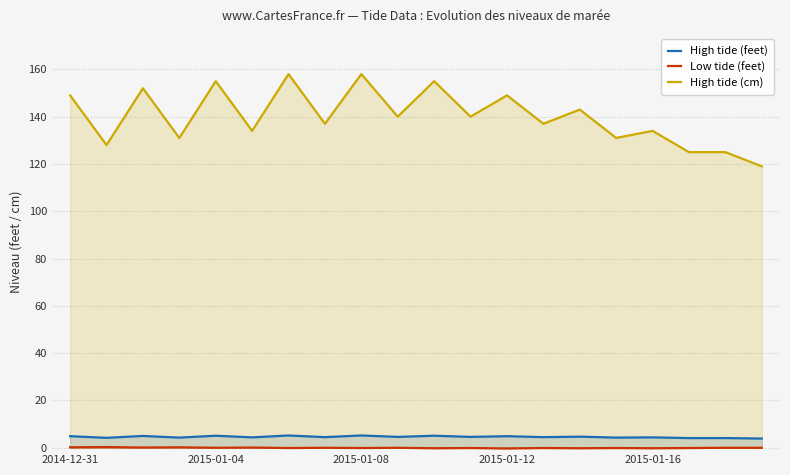

True or false: High tide (feet) and High tide (cm) intersect in this chart.

False